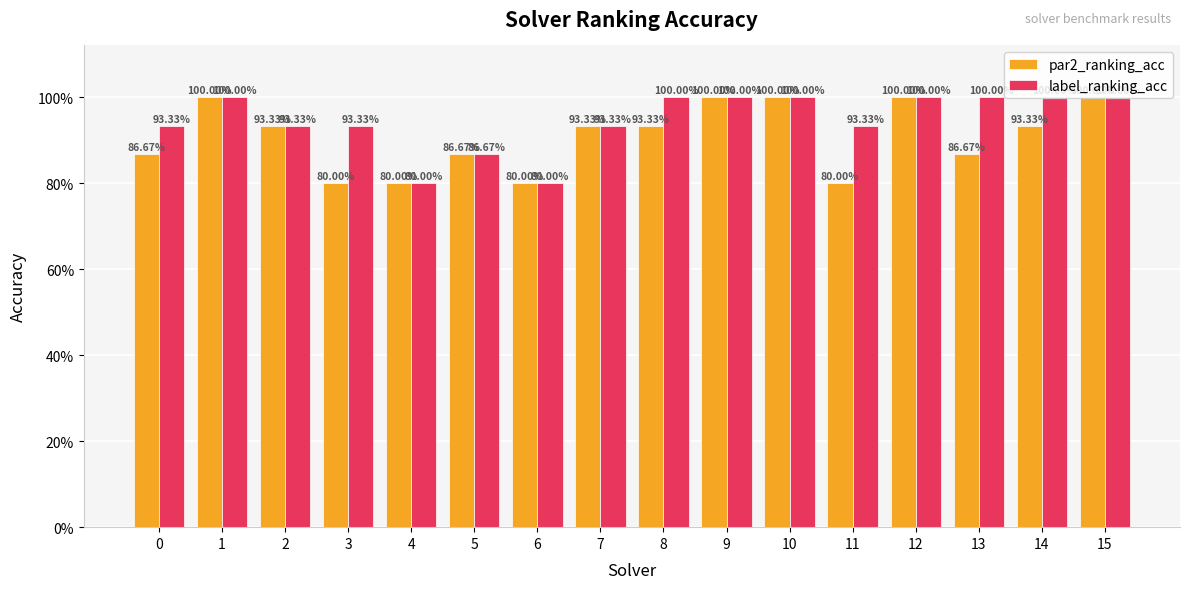

List the series in order of their peak value, lowest first.

par2_ranking_acc, label_ranking_acc